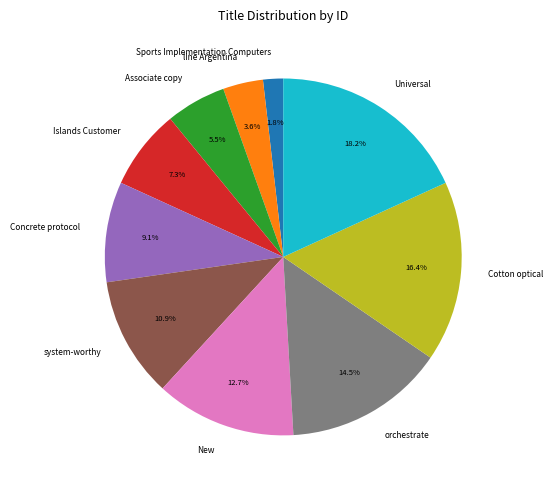

What percentage is the line Argentina slice, to the nearest percent?

4%